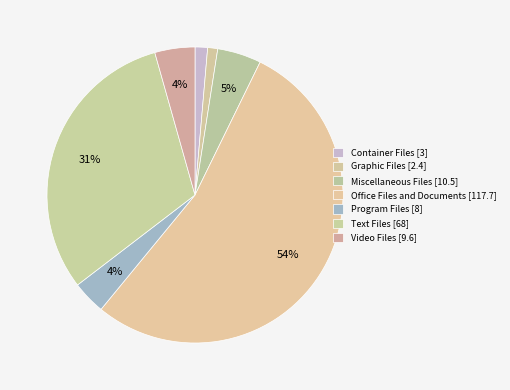

Count the number of slices in the pie.

7